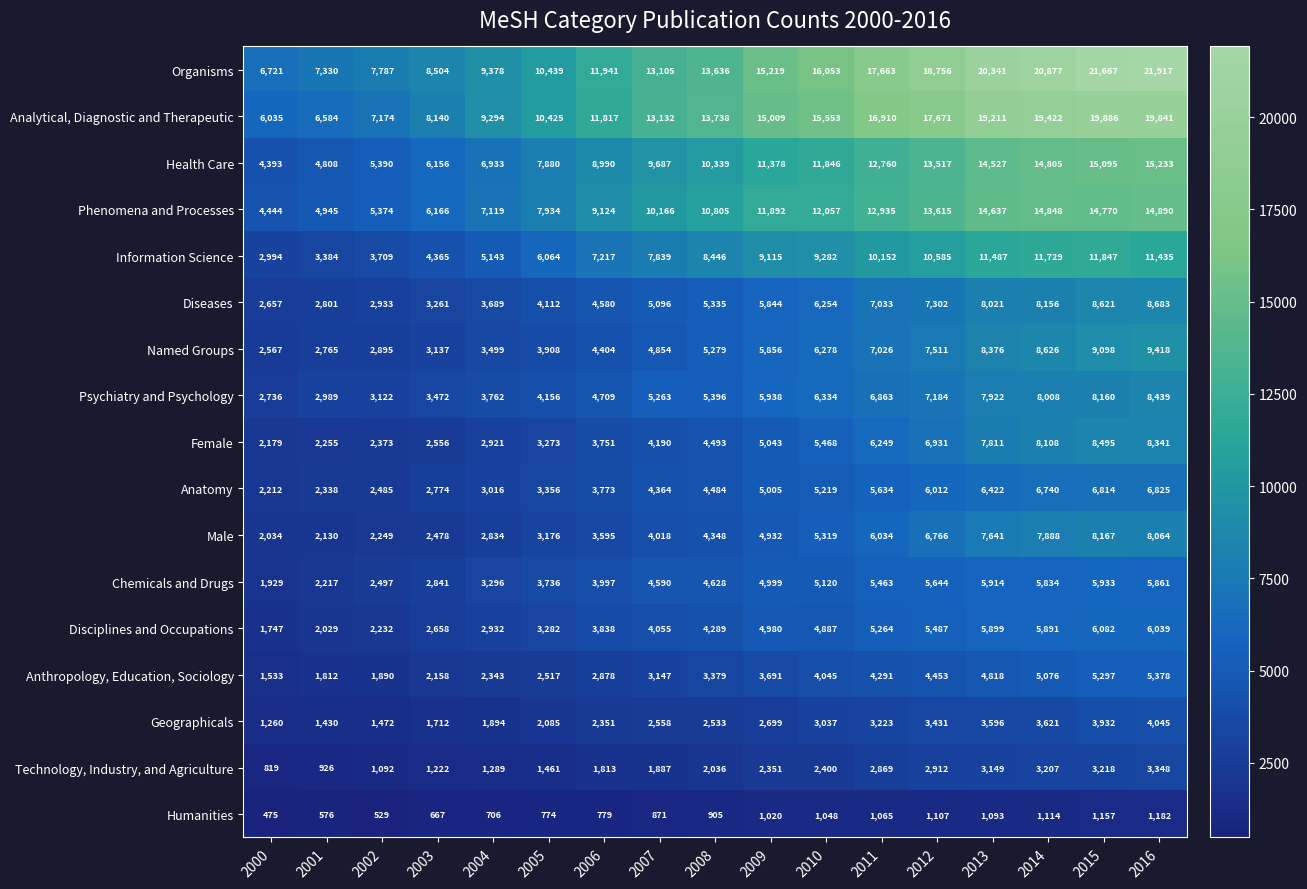

Which series changed the most between 2007 and 2011?

Organisms